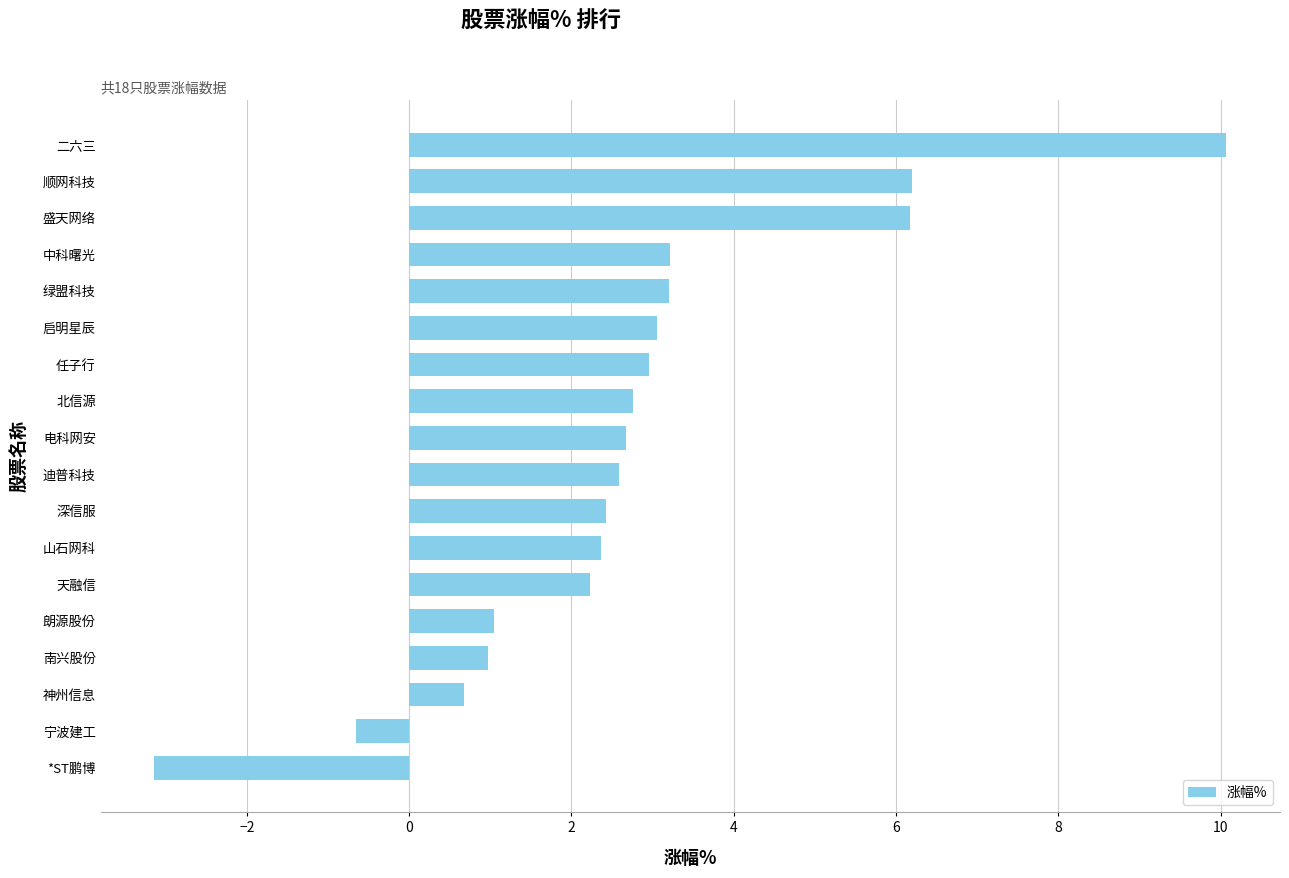

What is the maximum value shown in the chart?

10.1